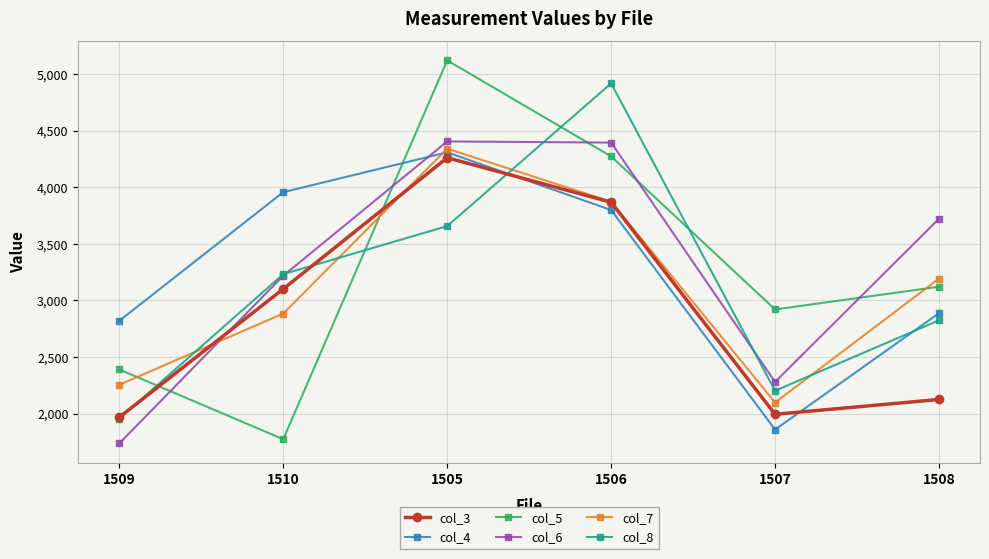

How many data points in col_6 are less than 3722?

3